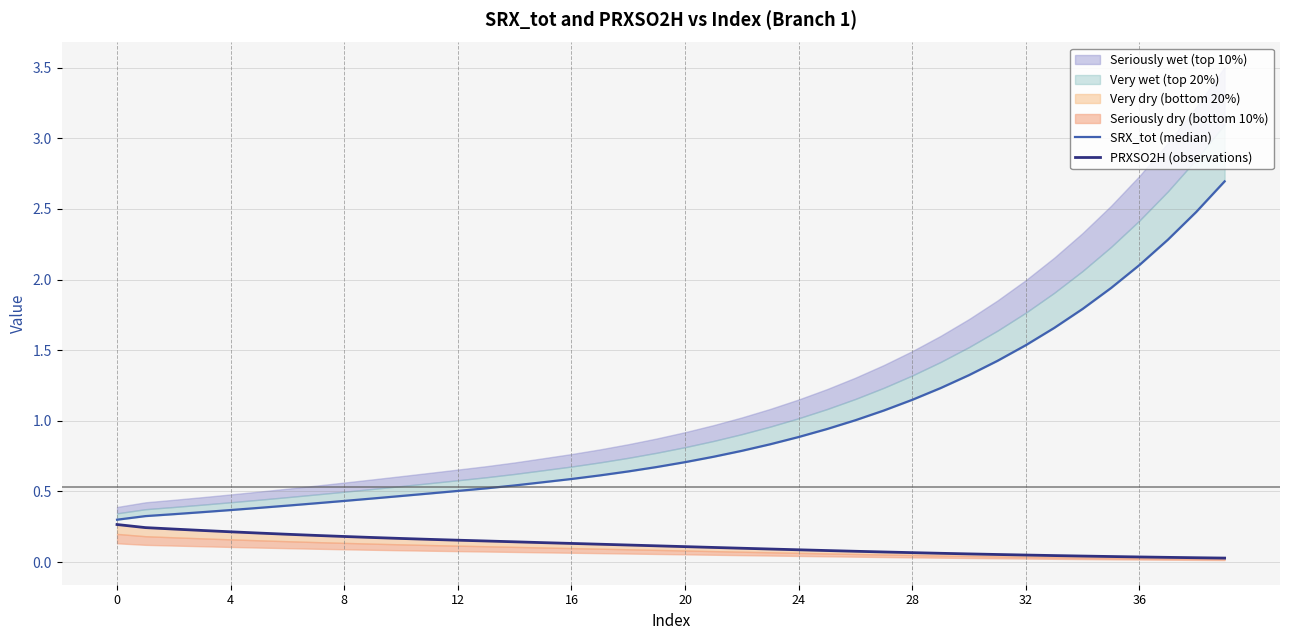

Which has a higher value, 24 or 15?

24